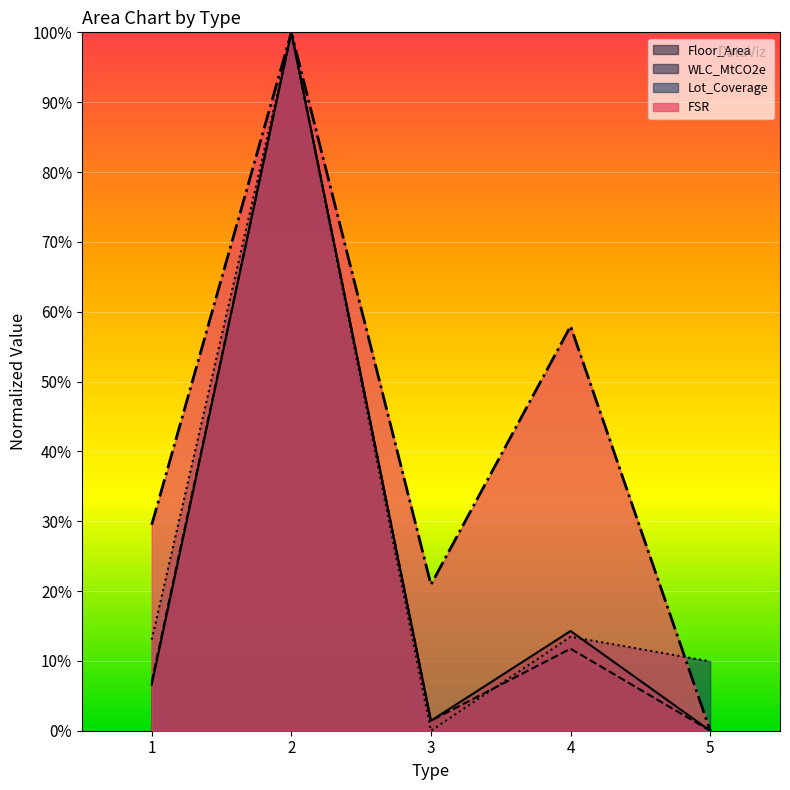

What is the sum of the FSR values at 5 and 2?

100.0